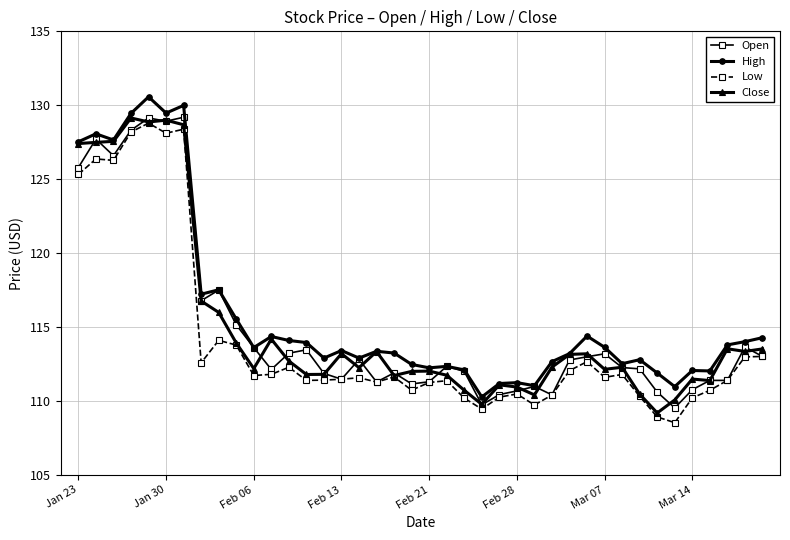

What is the value of the Close point at the 18th from the left?

113.3